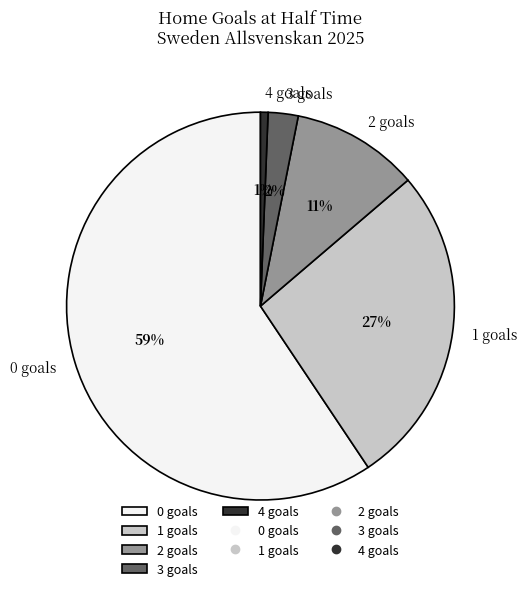

To the nearest percent, what is the difference between the 3 and 0 slice percentages?

57%